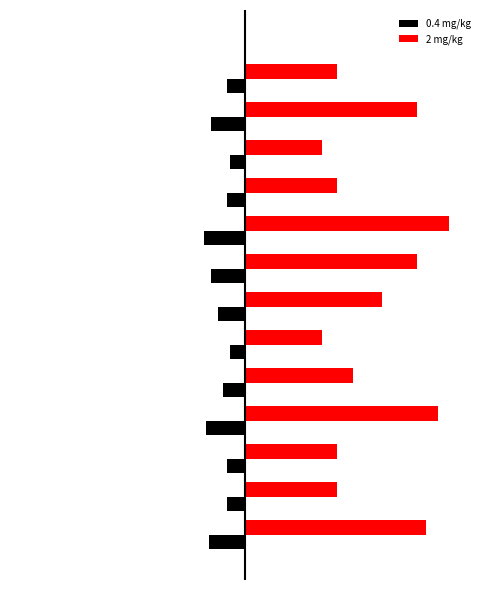

What are all the series names shown in the legend?

0.4 mg/kg, 2 mg/kg